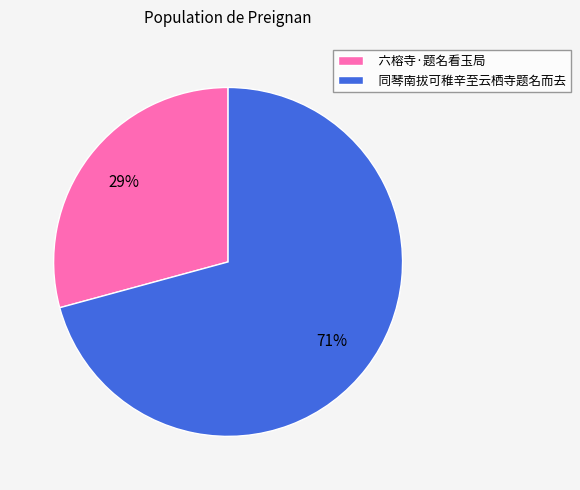

Do 同琴南拔可稚辛至云栖寺题名而去 and 六榕寺·题名看玉局 together represent more than half of the pie?

Yes